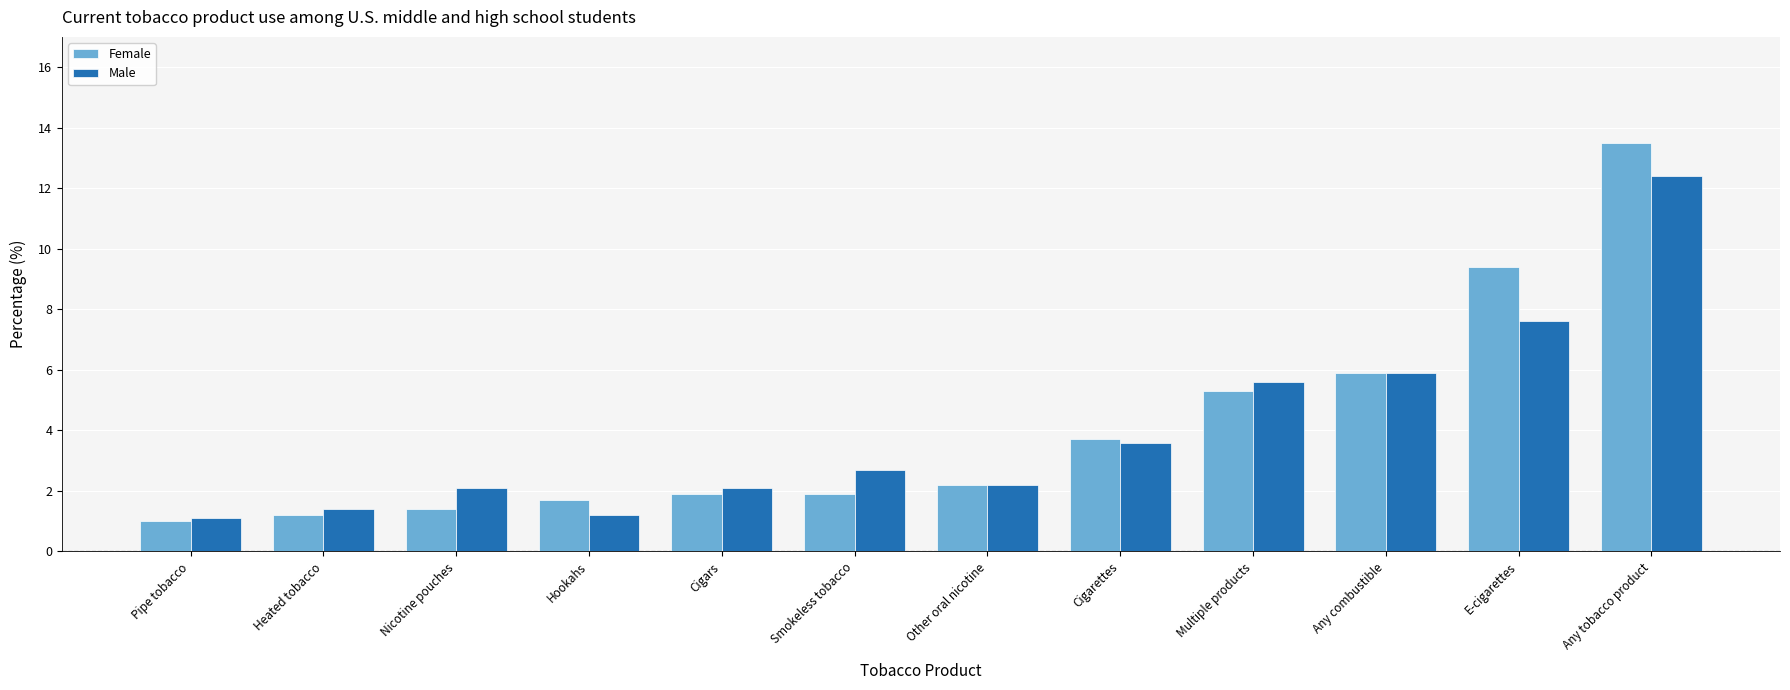

Which series changed the most between Cigars and Any tobacco product?

Female